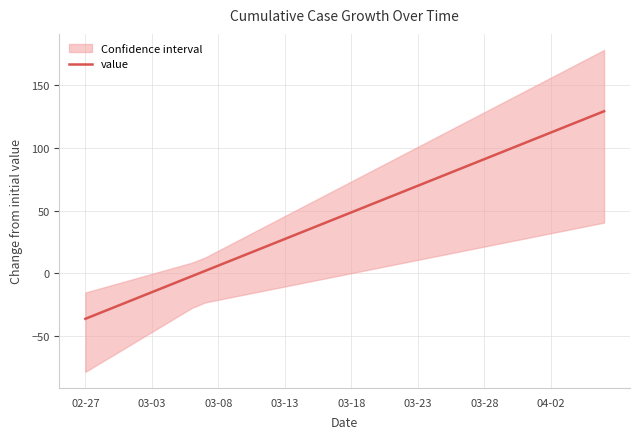

What is the value of the 4th point from the left?

-23.5